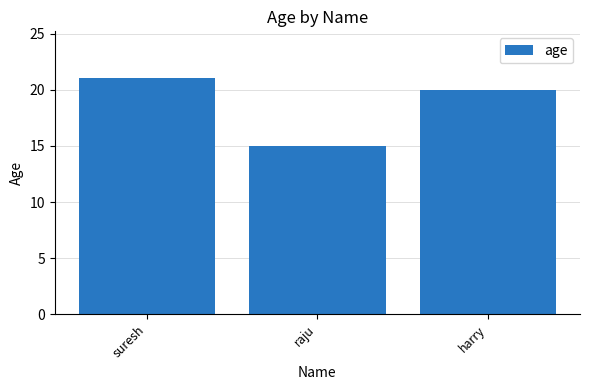

What is the difference between the maximum and minimum values?

6